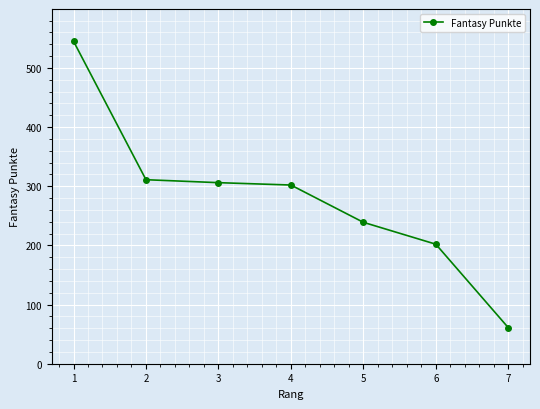

How many values are below 302?

3